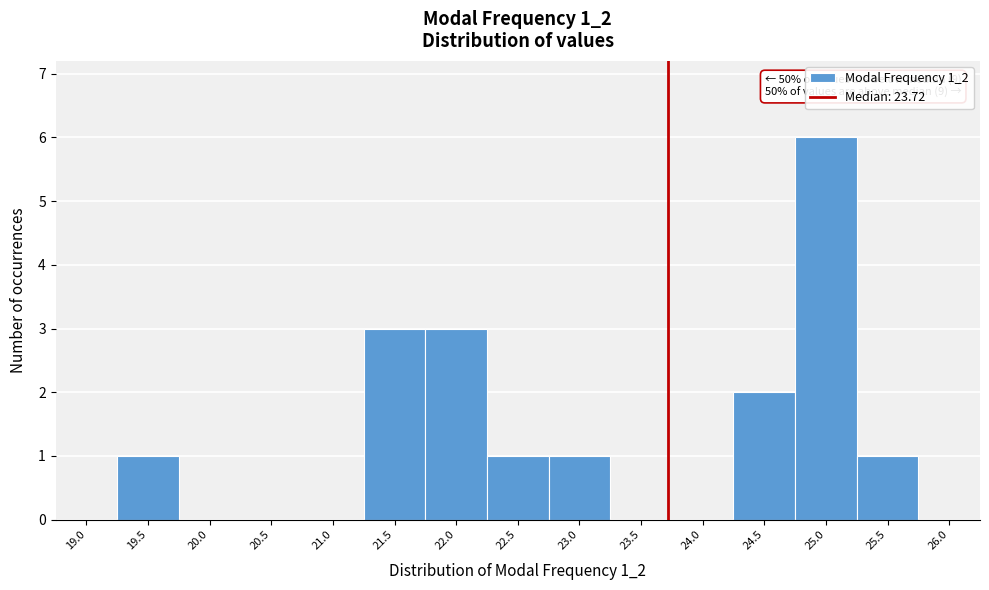

Over which range of the x-axis is the bar tallest?

24.75 to 25.25